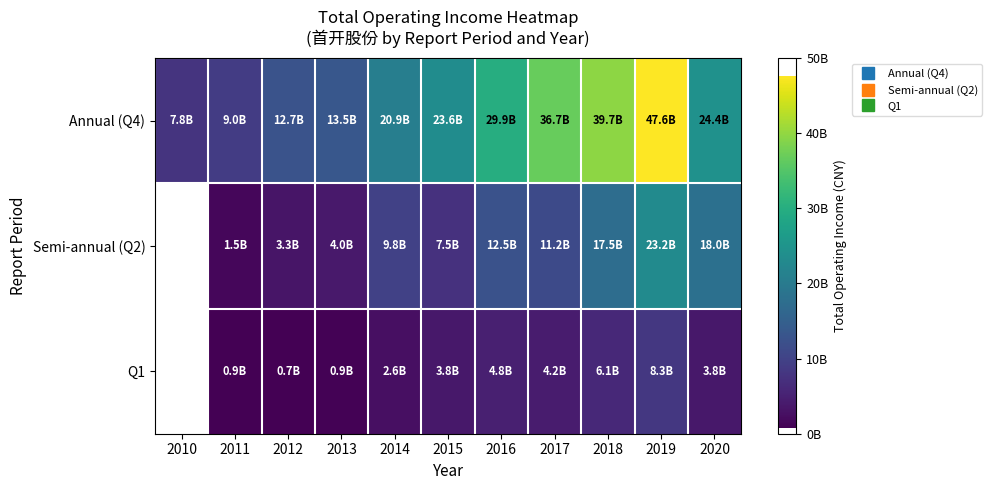

What is the total value across all series at 2012?

16676340661.9